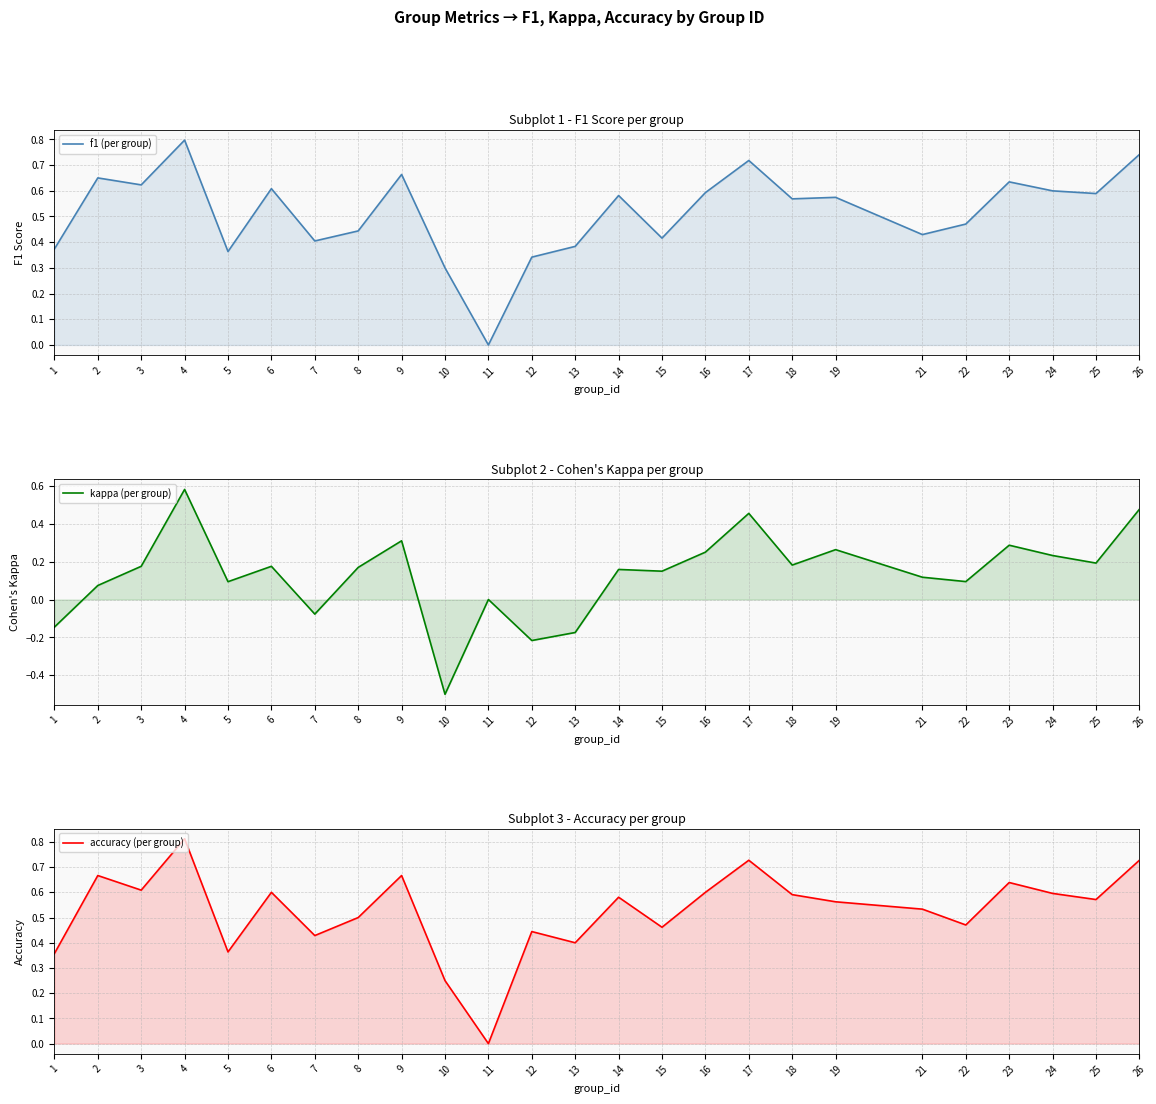

How many values in the kappa (per group) series are below 0?

5